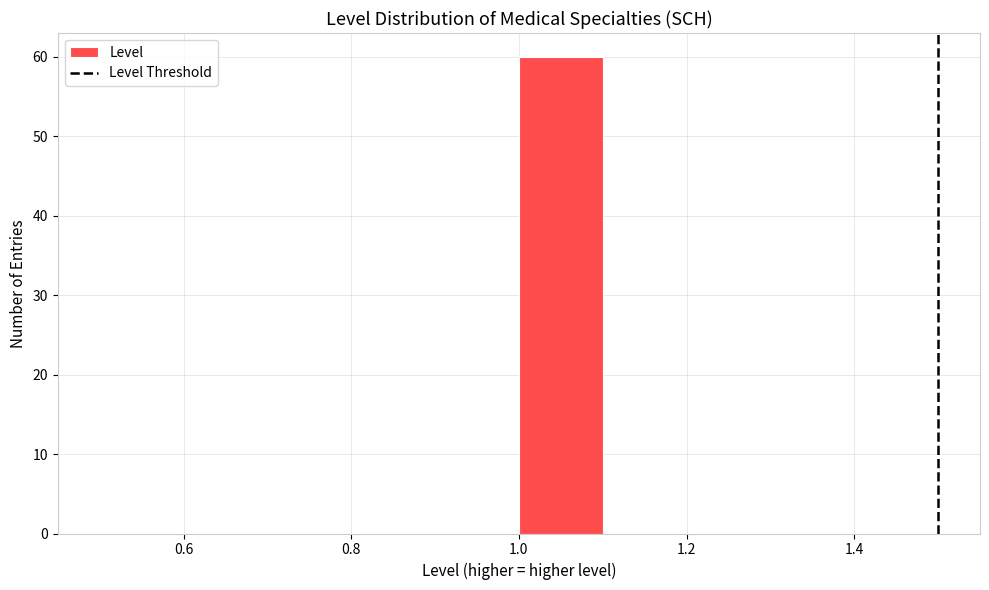

Which range on the x-axis has the tallest bar?

1.0 to 1.1